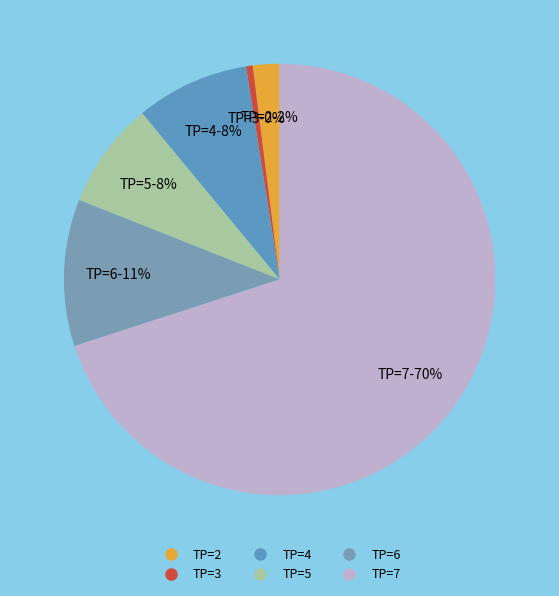

To the nearest percent, what is the average slice percentage?

17%